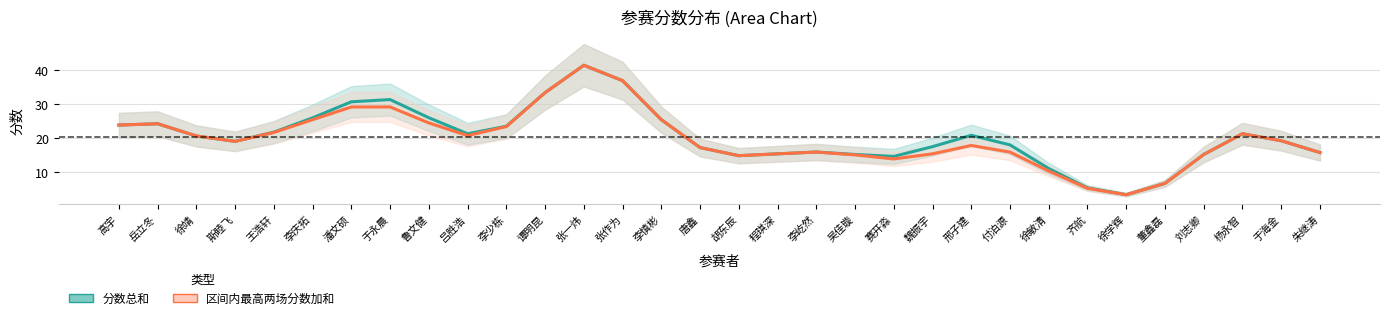

Rank the series by their average value, from lowest to highest.

区间内最高两场分数加和, 分数总和